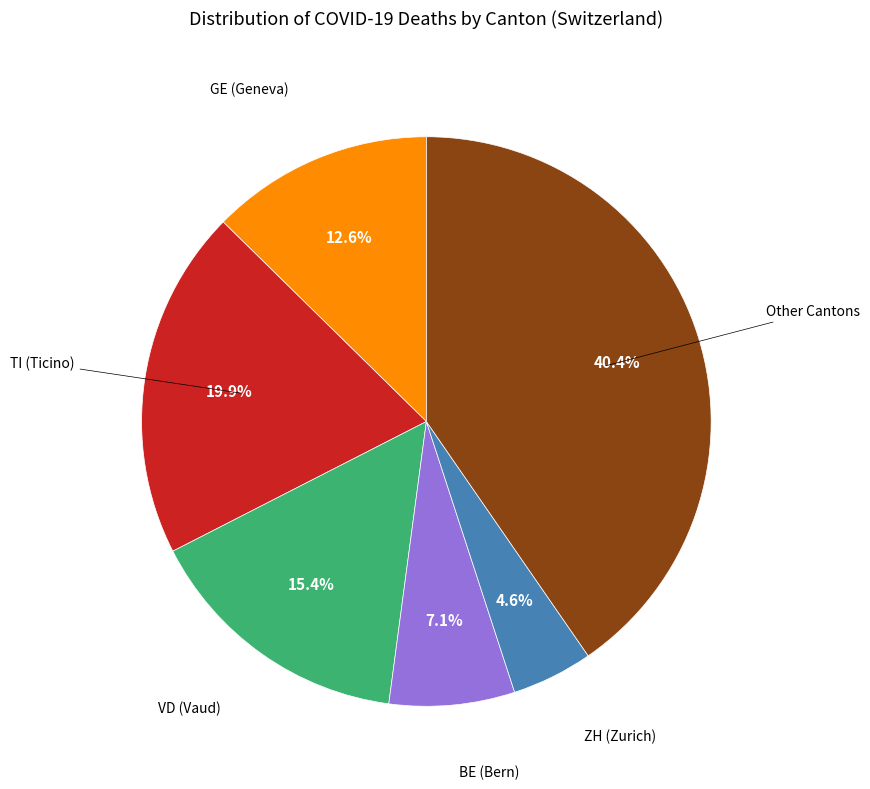

Is there any slice that represents more than half of the pie?

No